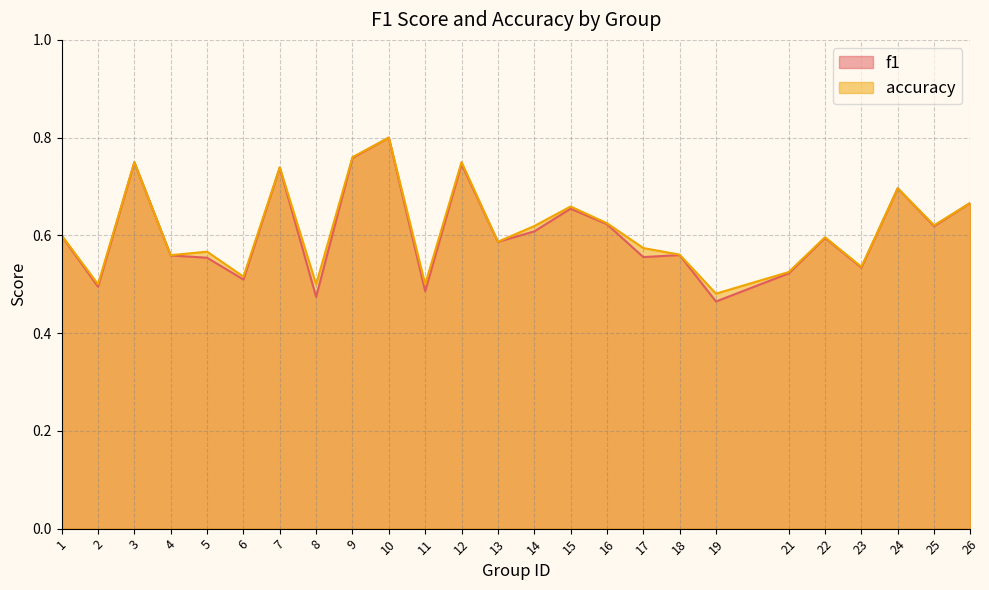

At 9, list the series in order from largest to smallest.

accuracy, f1